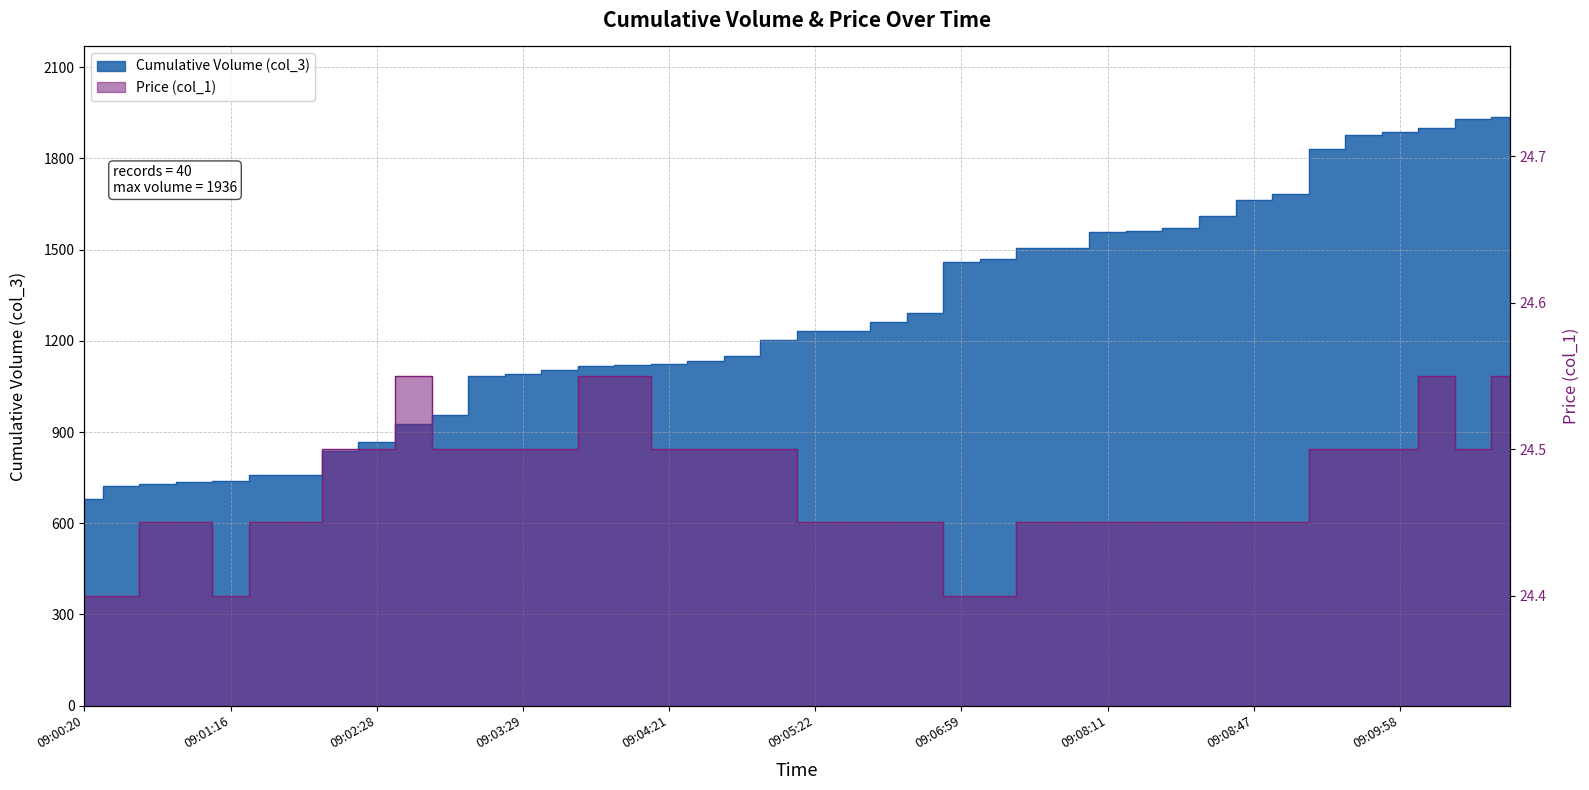

True or false: Price (col_1) has a value of 24.4 at 09:00:20.

True